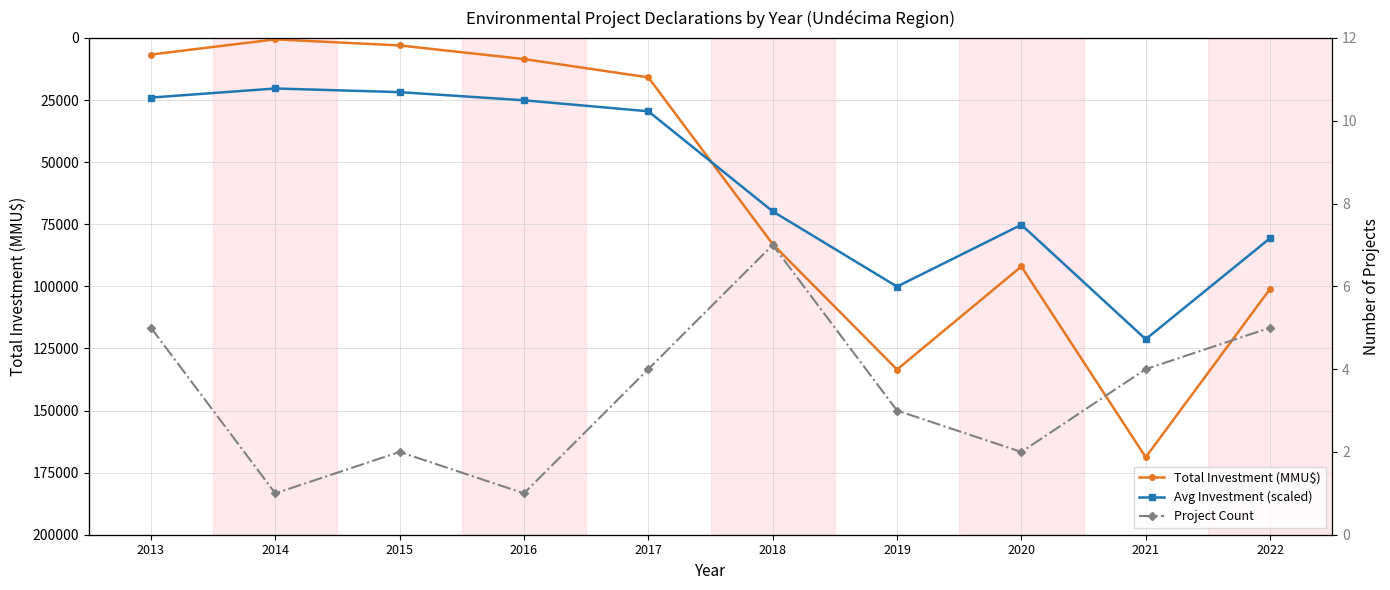

Reading right to left, extract all data points from this chart.

Total Investment (MMU$): 101026.0	168806.0	92000.0	133490.0	83003.0	15860.0	8483.0	3000.0	550.0	6668.0
Avg Investment (scaled): 80615.6	121283.6	75200.0	100094.0	69801.8	29516.0	25089.8	21800.0	20330.0	24000.8
Project Count: 5.0	4.0	2.0	3.0	7.0	4.0	1.0	2.0	1.0	5.0